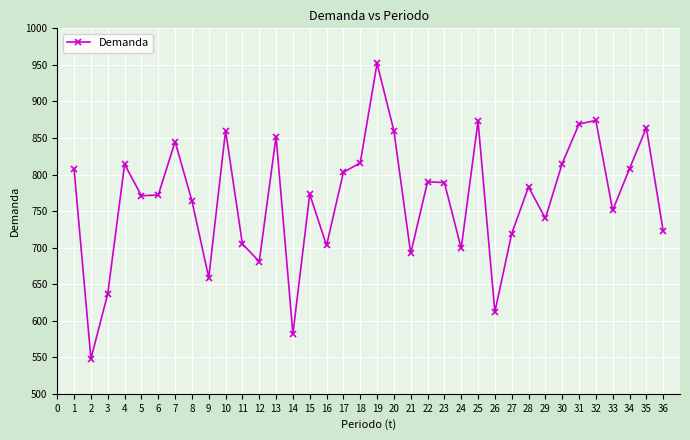

What is the minimum value shown in the chart?

548